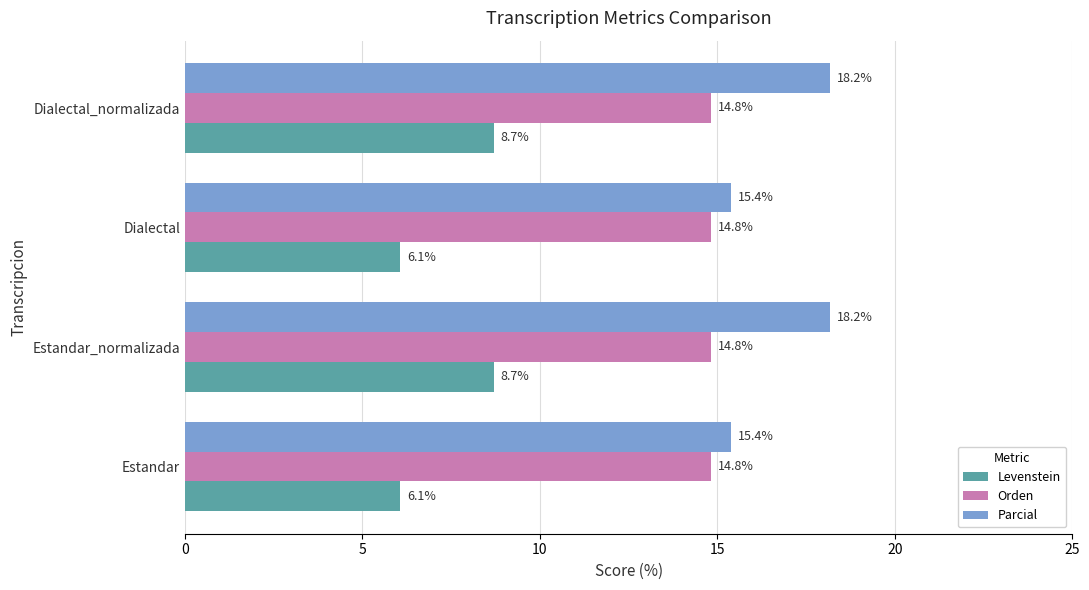

Is it true that Orden equals 14.8 at Dialectal_normalizada?

True